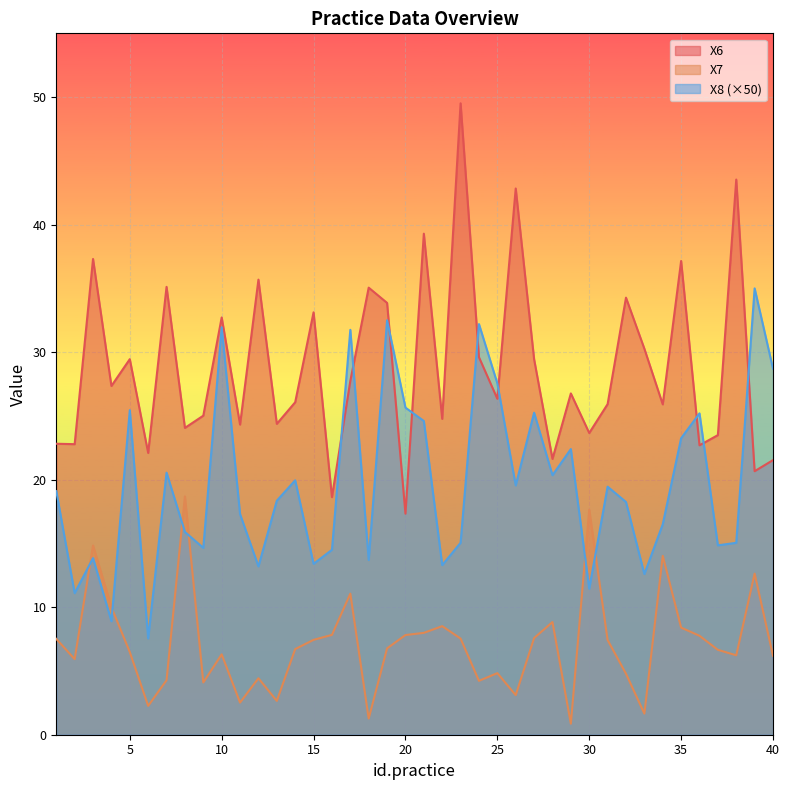

Which label corresponds to the smallest value in the chart?

29